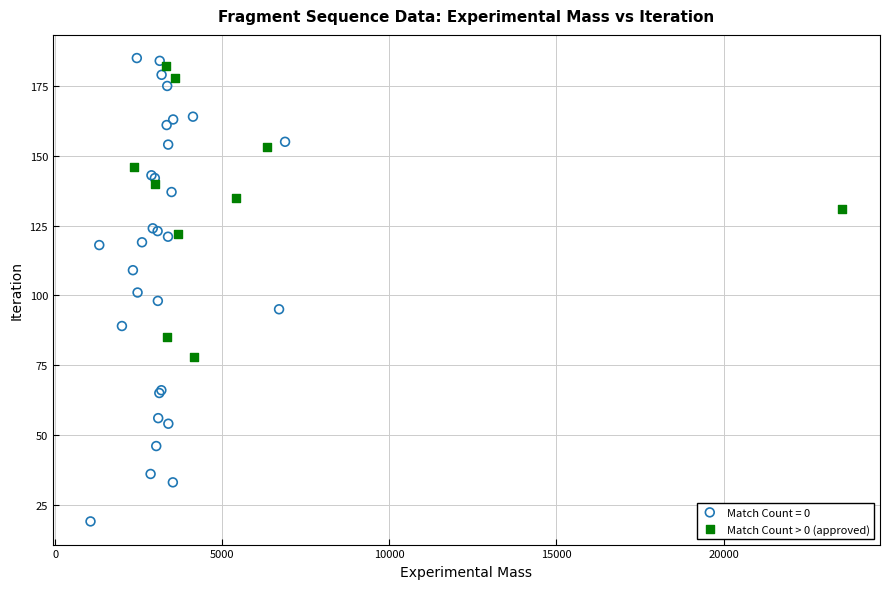

Which series has the largest Y range (max minus min)?

Match Count = 0